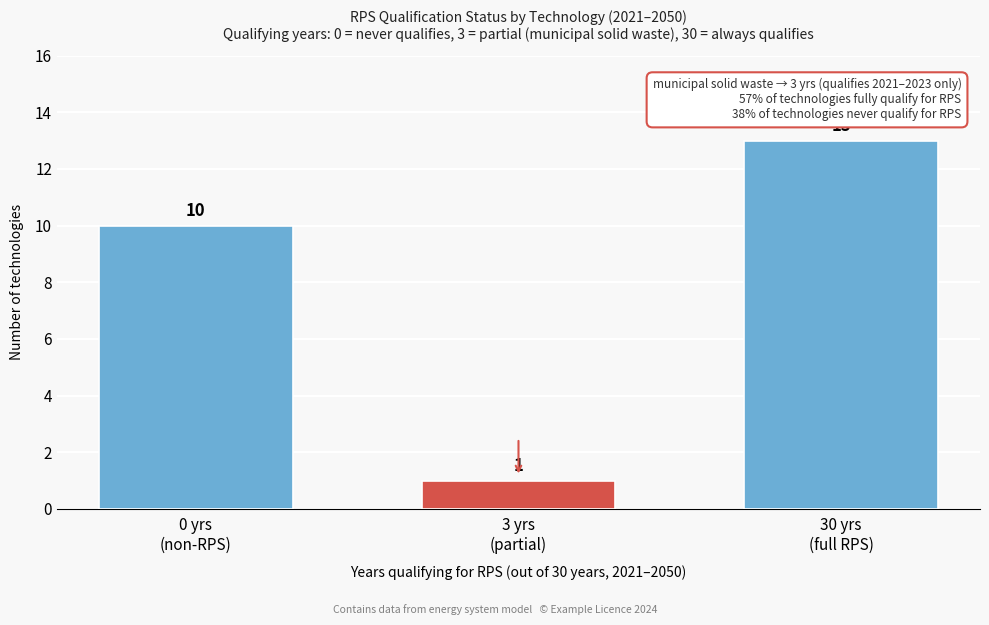

Reading left to right, transcribe all the data shown in this chart.

10	1	13